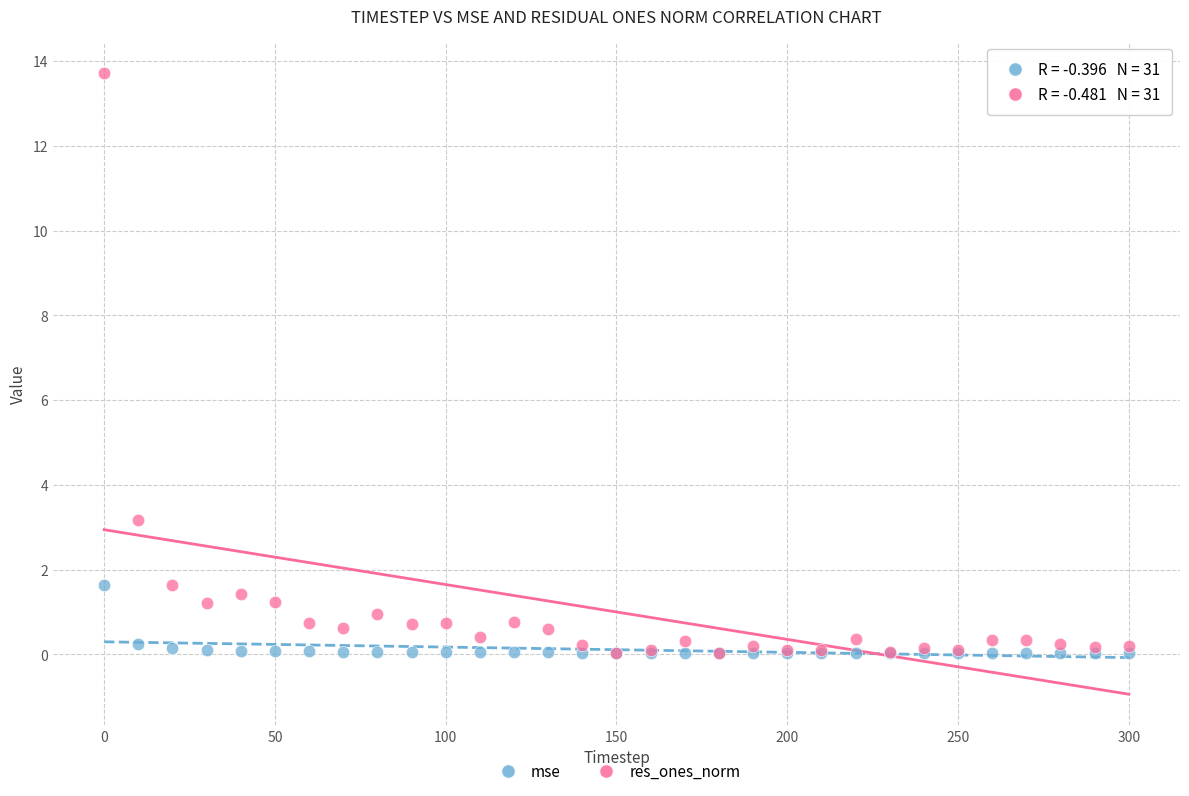

In the res_ones_norm series, what Y value is closest to 6?

3.2